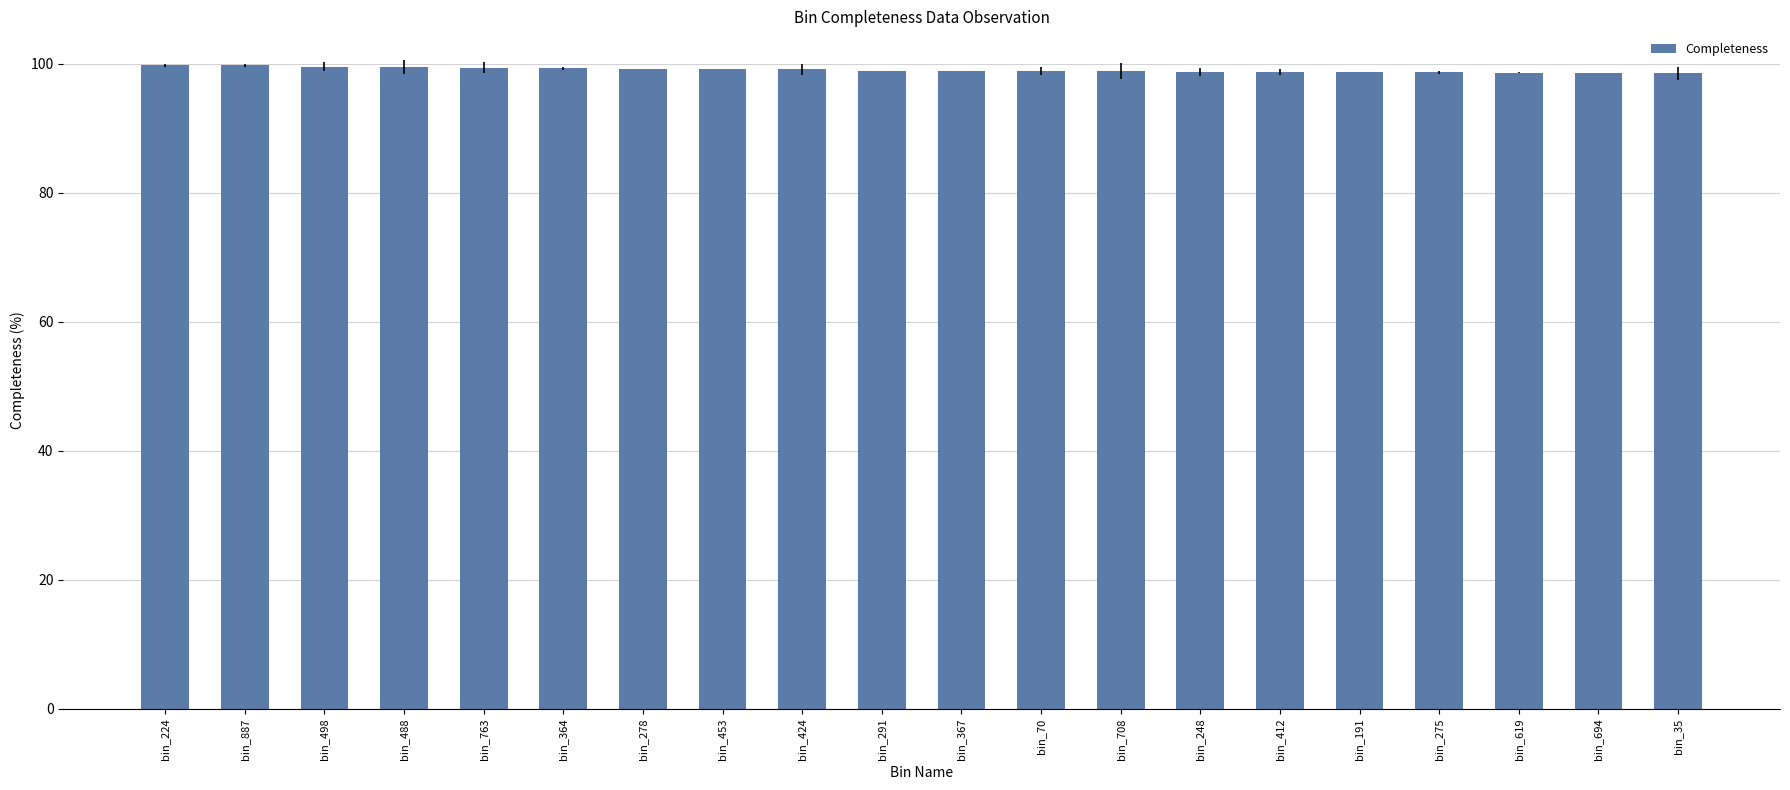

The value at bin_694 is 98.6. True or false?

True